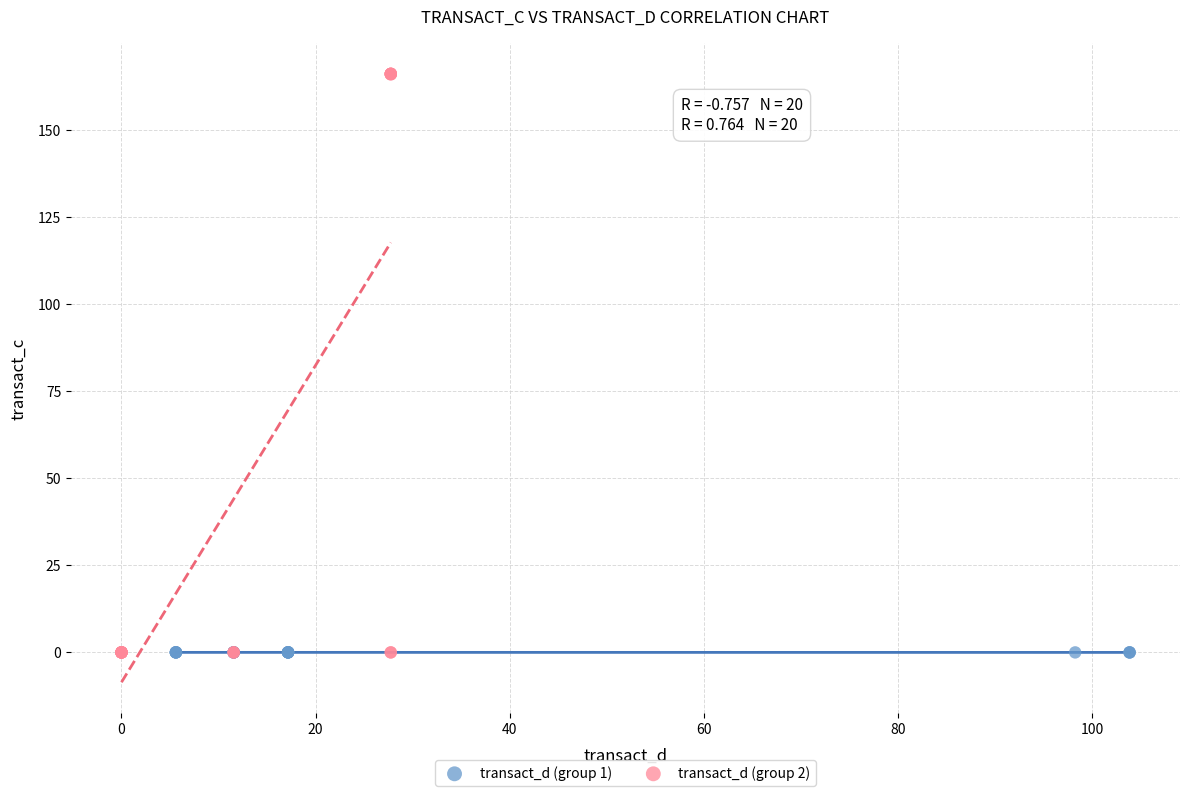

Which series reaches the maximum Y coordinate?

transact_d (group 2)